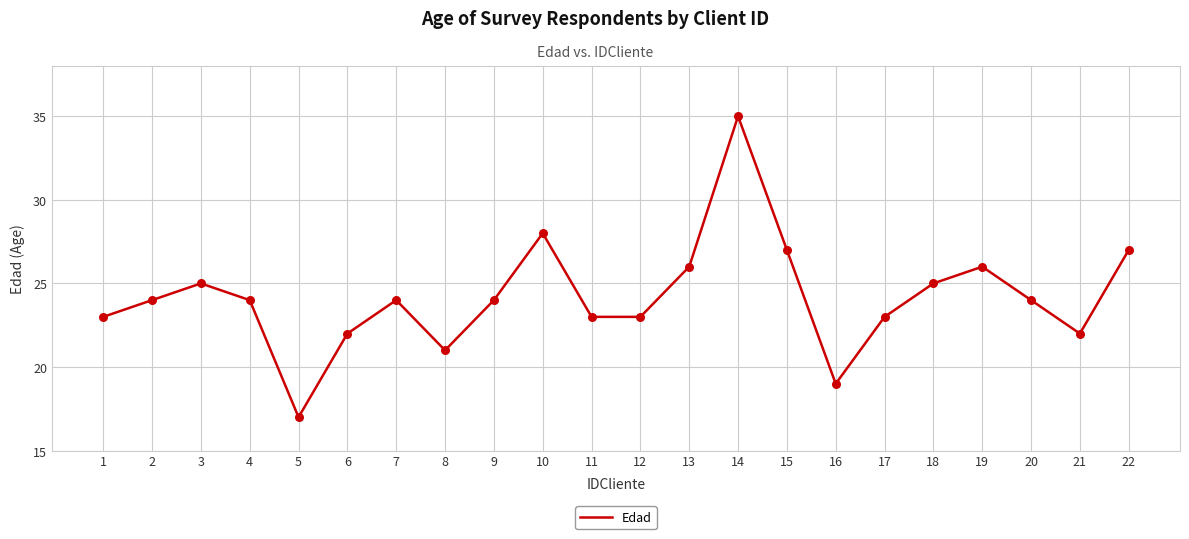

Which has a higher value, 13 or 18?

13